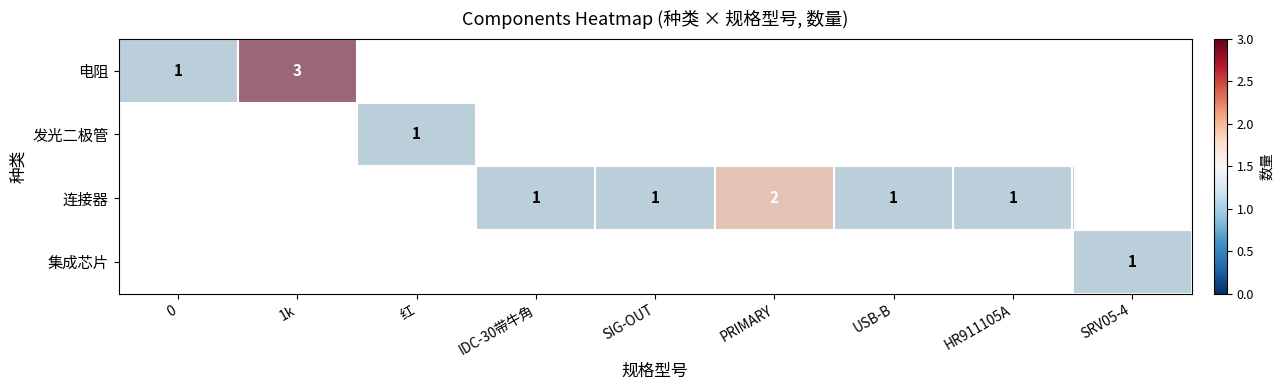

Which has a higher value, SIG-OUT or PRIMARY?

SIG-OUT